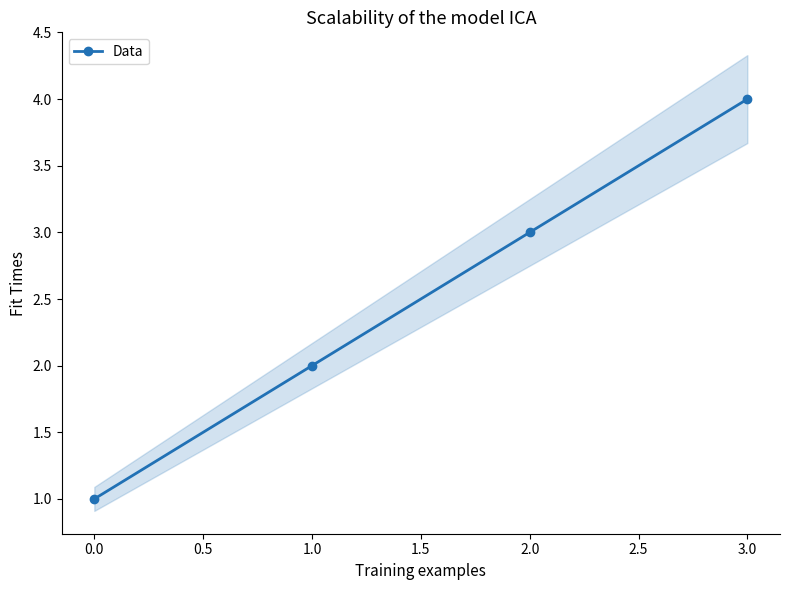

Count the number of values greater than 3.

1